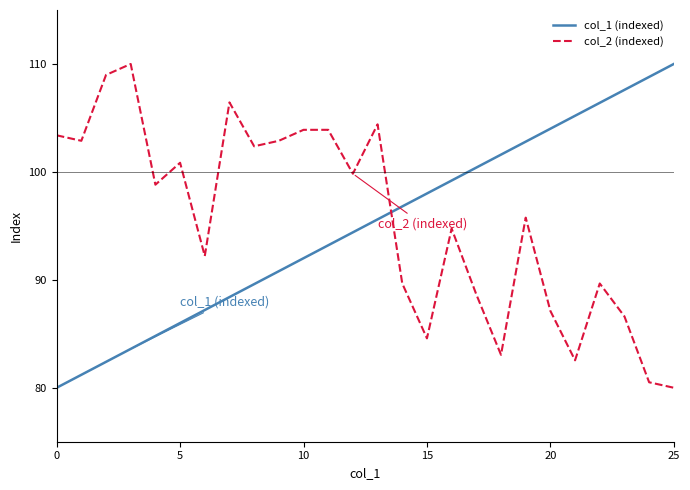

Reading right to left, list all the values displayed in this chart.

col_1 (indexed): 110.0	108.8	107.6	106.4	105.2	104.0	102.8	101.6	100.4	99.2	98.0	96.8	95.6	94.4	93.2	92.0	90.8	89.6	88.4	87.2	86.0	84.8	83.6	82.4	81.2	80.0
col_2 (indexed): 80.0	80.5	86.6	89.7	82.5	87.1	95.8	83.1	88.6	94.7	84.6	89.7	104.4	99.8	103.9	103.9	102.9	102.4	106.4	92.2	100.8	98.8	110.0	109.0	102.9	103.4